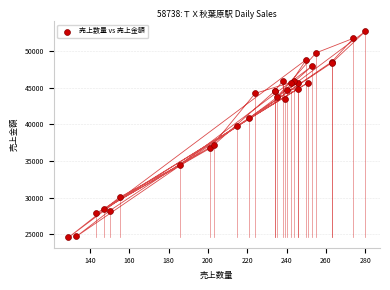

What Y value in the scatter plot is closest to 38610?

39735